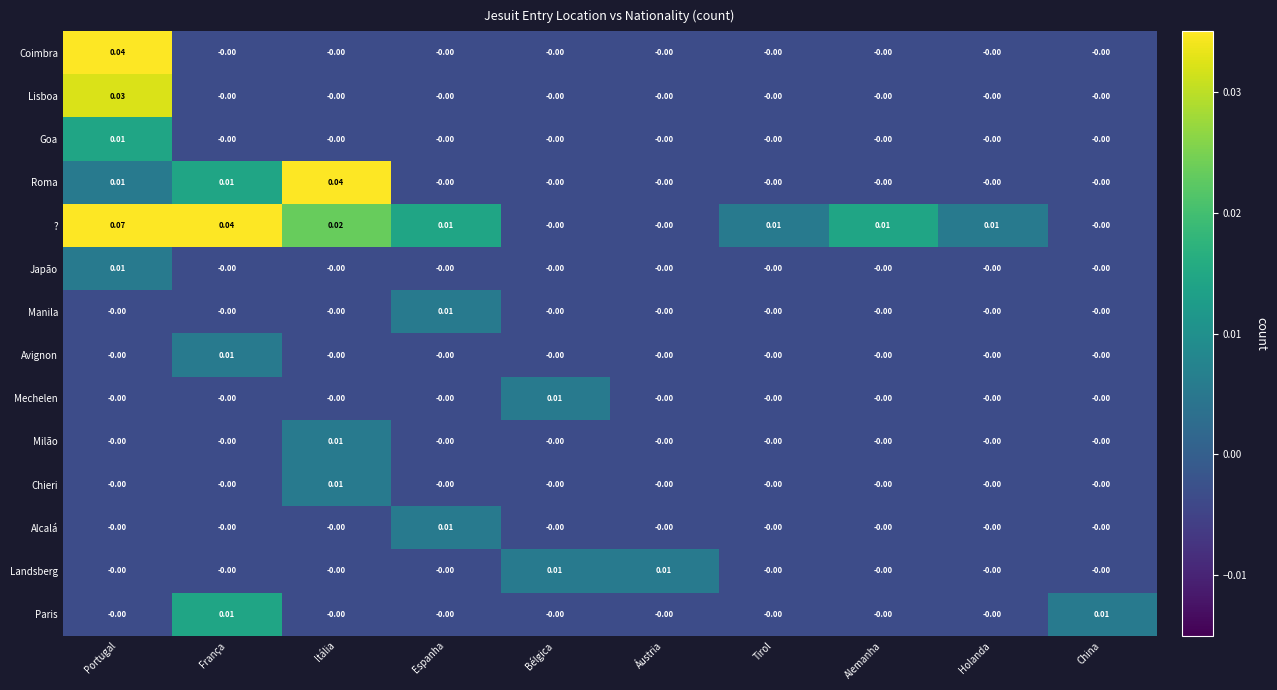

Is the value of Chieri at Áustria greater than the value of ? at Portugal?

No